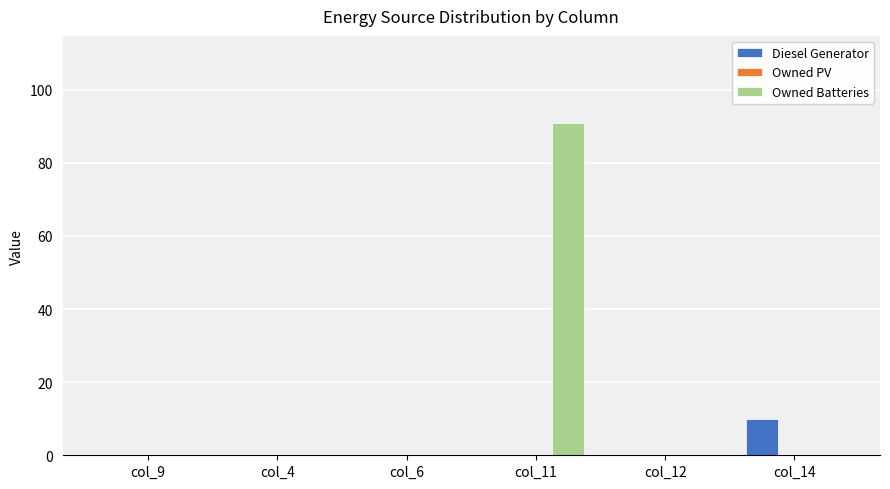

Is it true that Owned Batteries equals 0 at col_14?

True